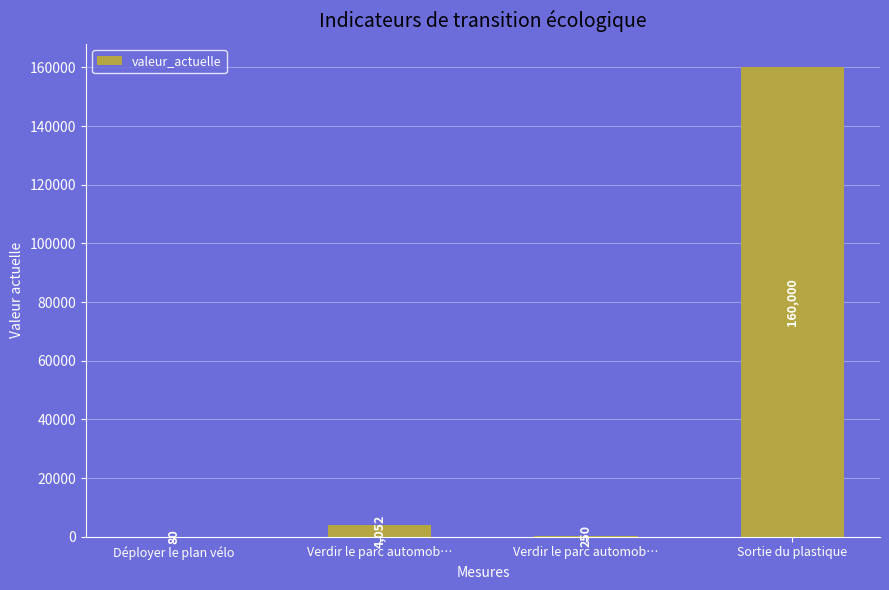

Which has a higher value, Verdir le parc automob… or Sortie du plastique?

Sortie du plastique